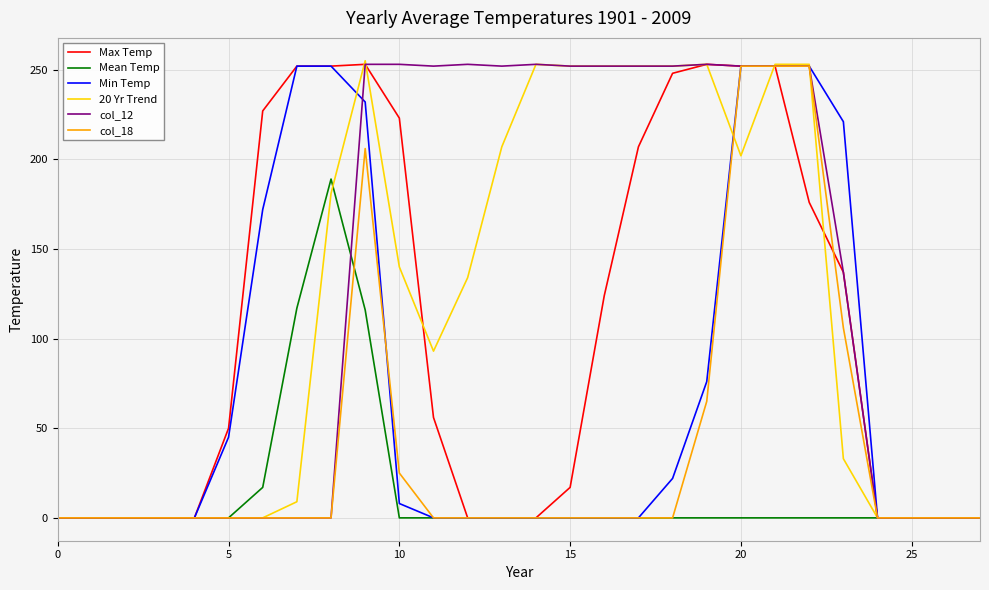

Is this an area chart (filled region under the line)?

No